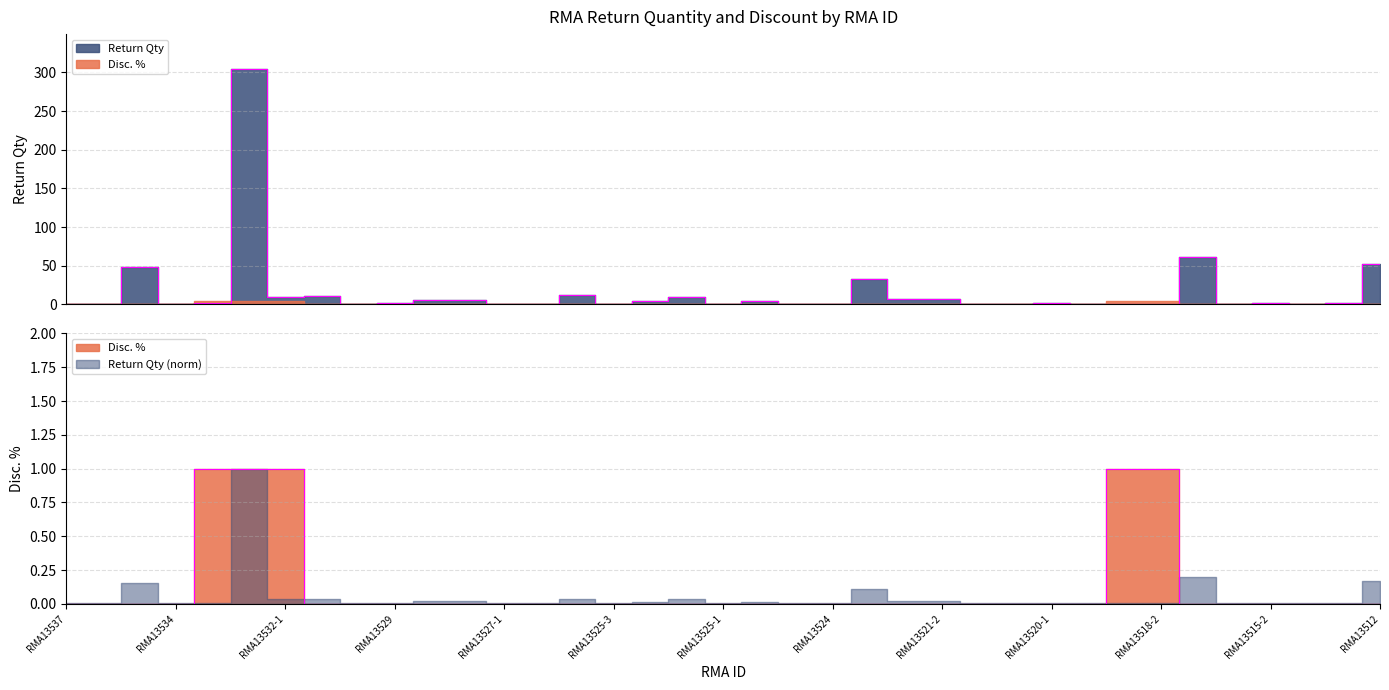

What is the label of the 32nd point from the left?

RMA13517